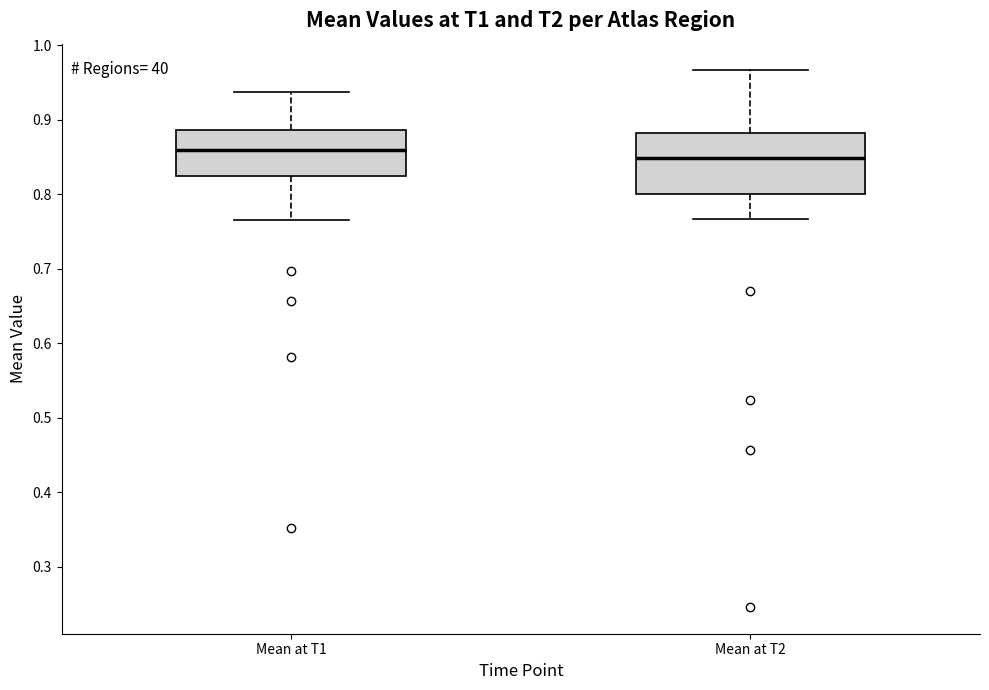

Where does the upper whisker of the box for Mean at T2 end on the y-axis? The values are not printed on the chart, so give them approximately, as read against the axis.

0.97